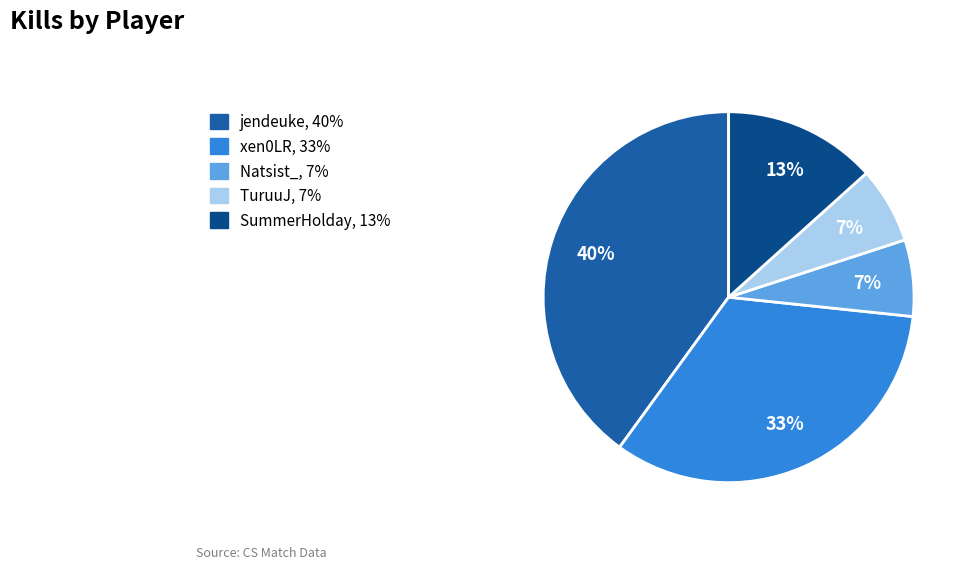

Do TuruuJ, 7% and xen0LR, 33% together represent more than half of the pie?

No